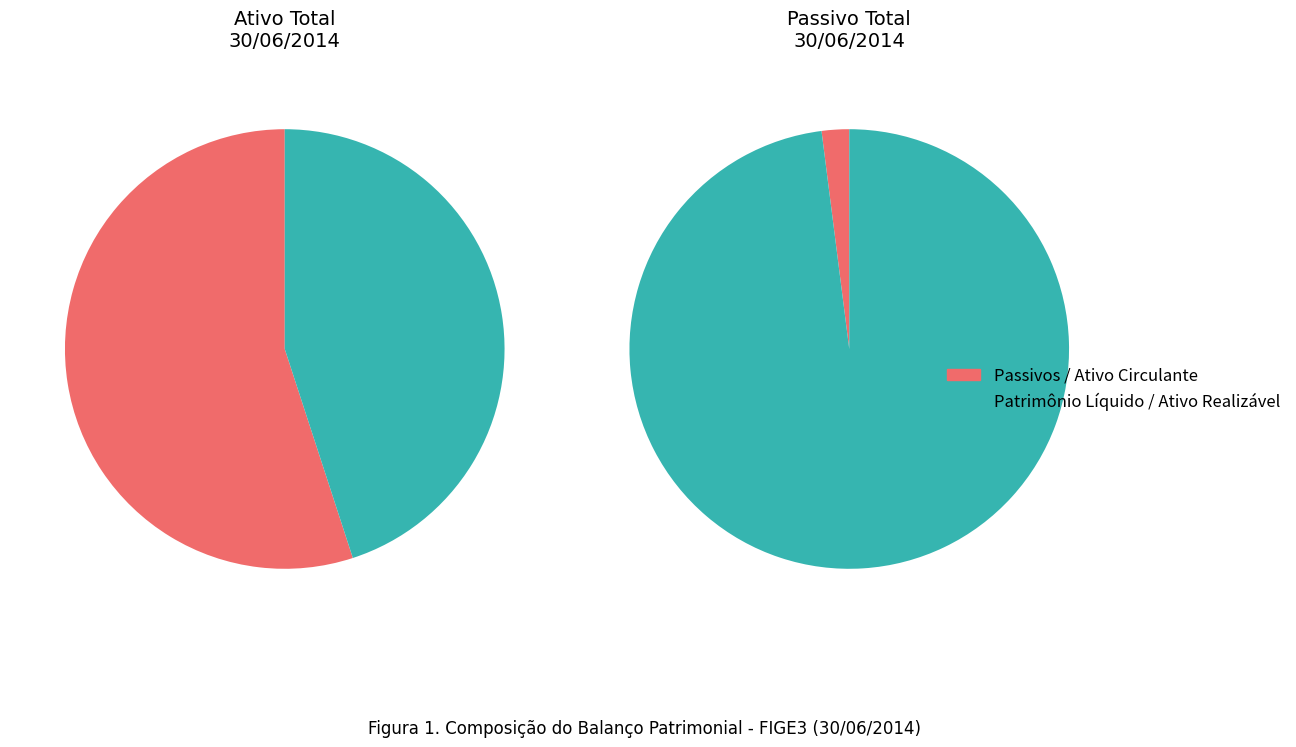

Which slice is the largest?

Patrimônio Líquido